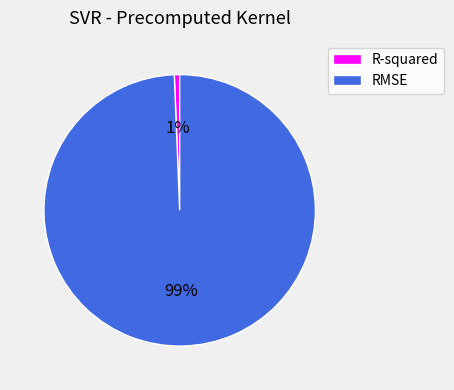

What is the smallest slice in the pie chart?

R-squared